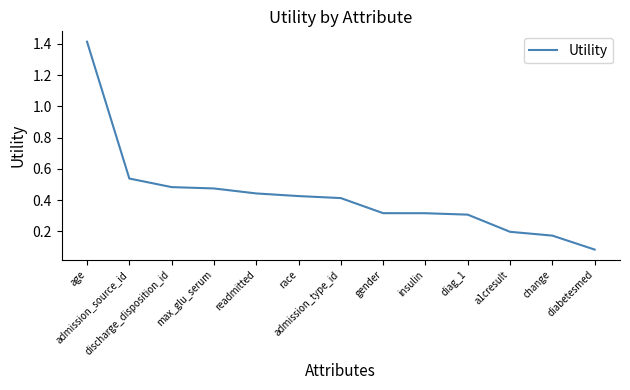

What is the greatest value displayed?

1.4